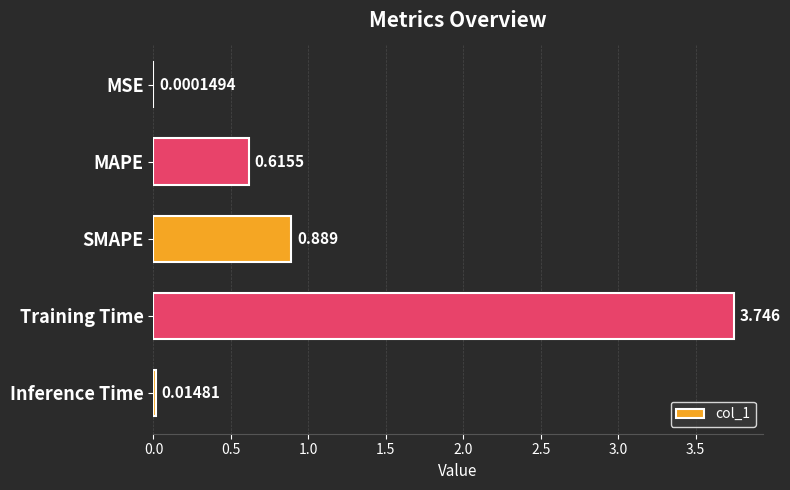

Are the bars horizontal?

Yes